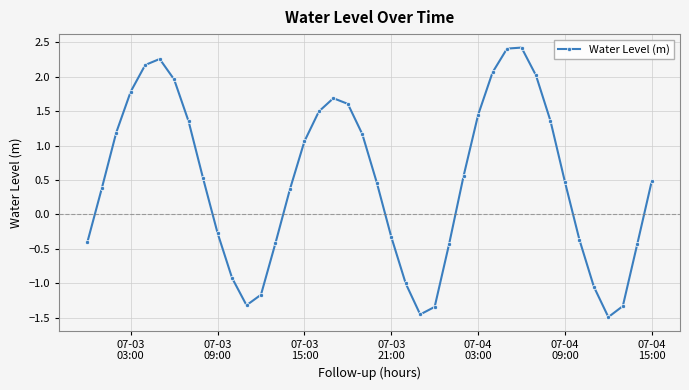

How many points are lower than both their immediate neighbors (excluding endpoints)?

3